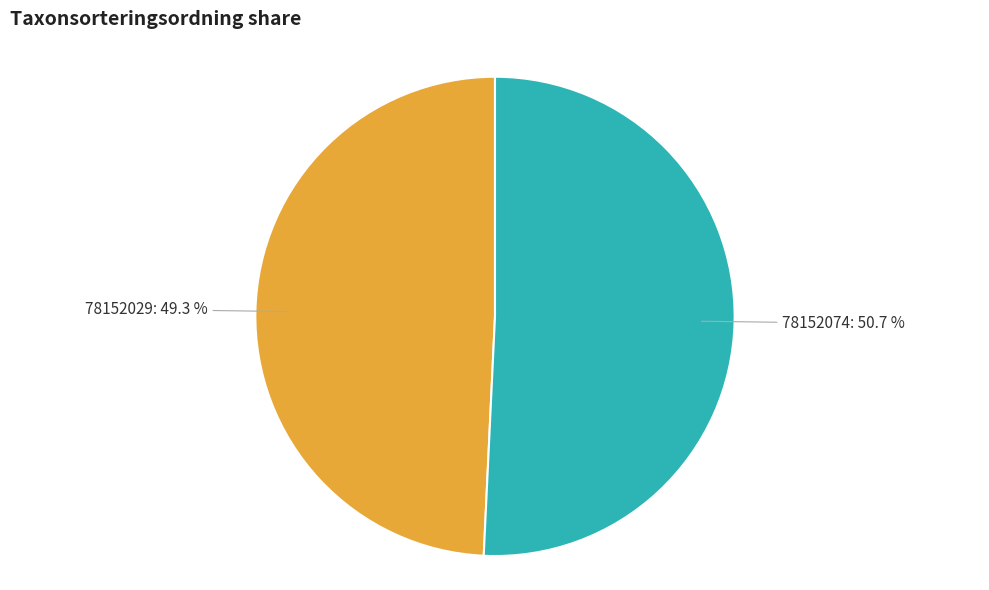

To the nearest percent, what is the difference between the 78152074 and 78152029 slice percentages?

1%